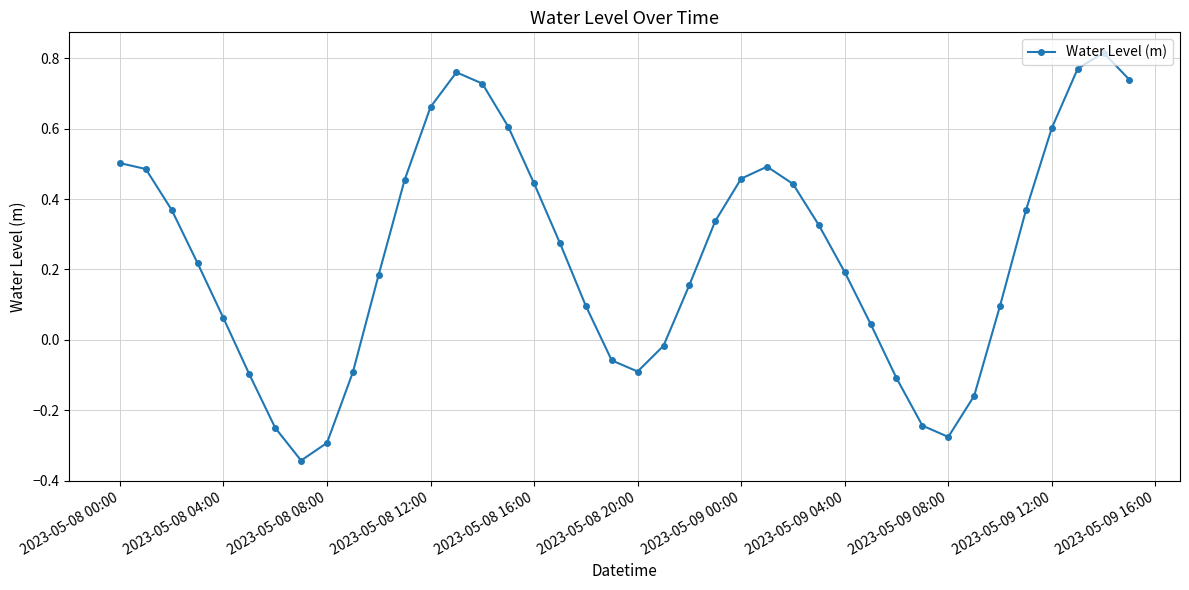

What is the difference between the maximum and minimum values?

1.2